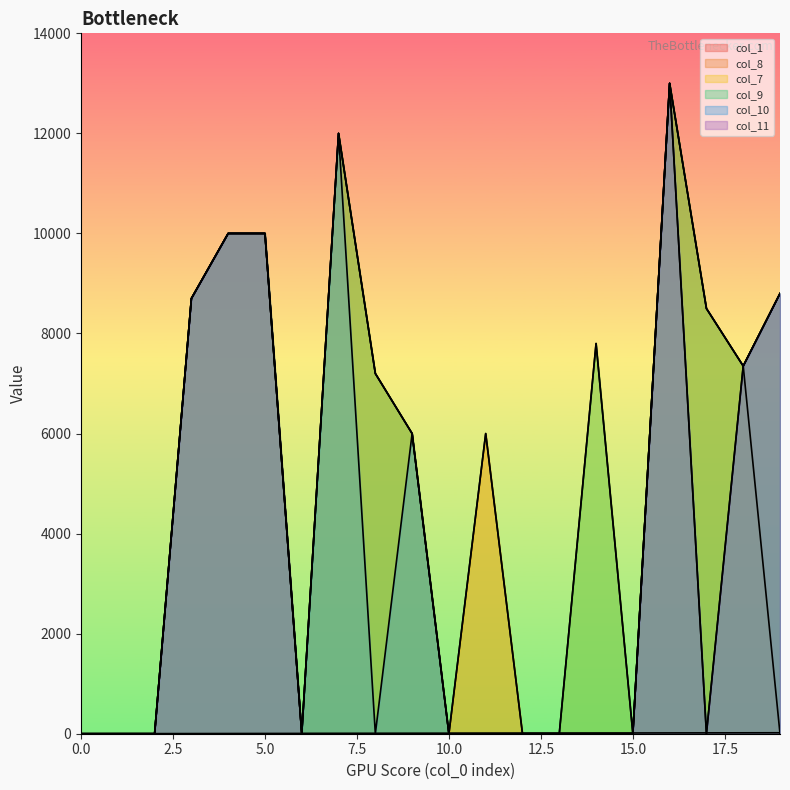

The value of col_1 at 15 is 7. True or false?

False